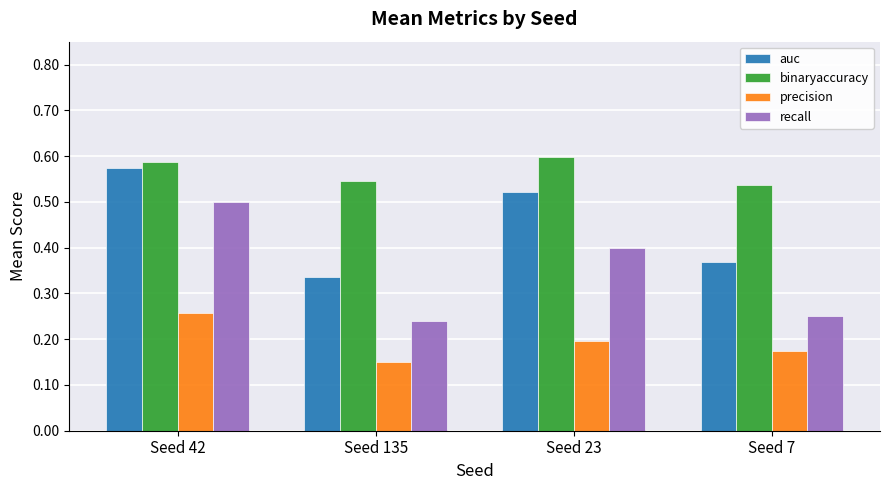

At which label does auc reach its peak?

Seed 42